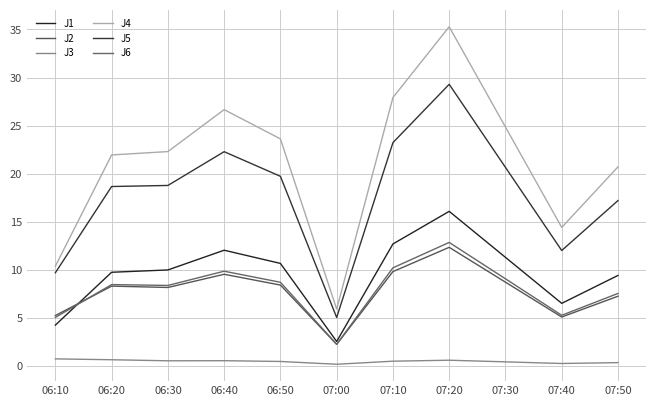

Reading left to right, list all the values displayed in this chart.

J1: 4.3	9.8	10.0	12.1	10.7	2.6	12.7	16.1	11.3	6.5	9.4
J2: 5.3	8.3	8.2	9.6	8.4	2.3	9.8	12.4	8.7	5.1	7.3
J3: 0.8	0.7	0.6	0.6	0.5	0.2	0.5	0.6	0.5	0.3	0.4
J4: 10.4	22.0	22.3	26.7	23.6	5.9	27.9	35.3	24.9	14.4	20.7
J5: 9.7	18.7	18.8	22.3	19.7	5.1	23.2	29.3	20.7	12.0	17.2
J6: 5.1	8.5	8.4	9.9	8.7	2.3	10.2	12.9	9.1	5.3	7.6